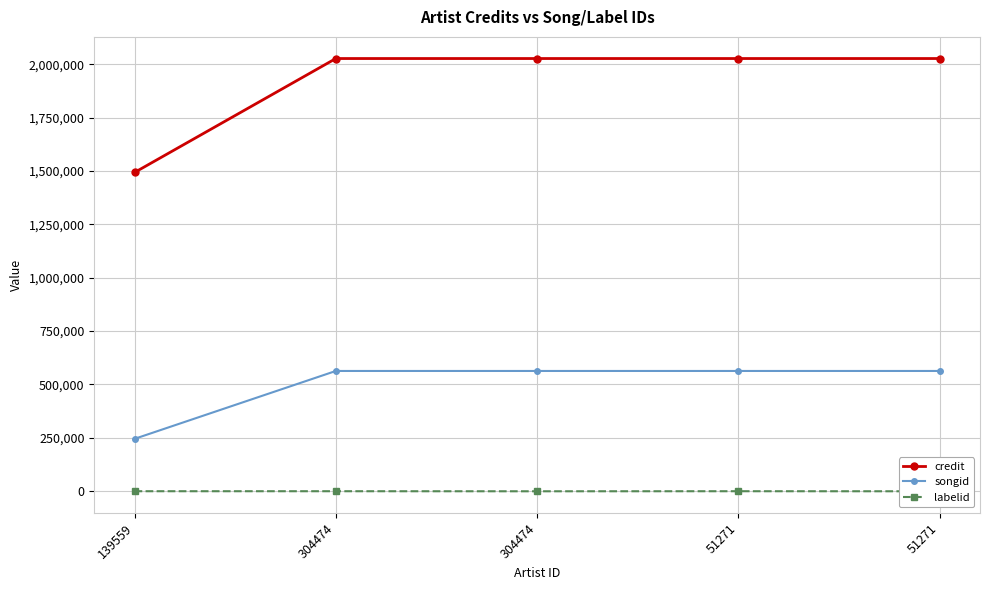

Reading left to right, list all the values displayed in this chart.

credit: 1492844	2026336	2026336	2026336	2026336
songid: 245525	563380	563380	563380	563380
labelid: 289	289	-1	289	-1